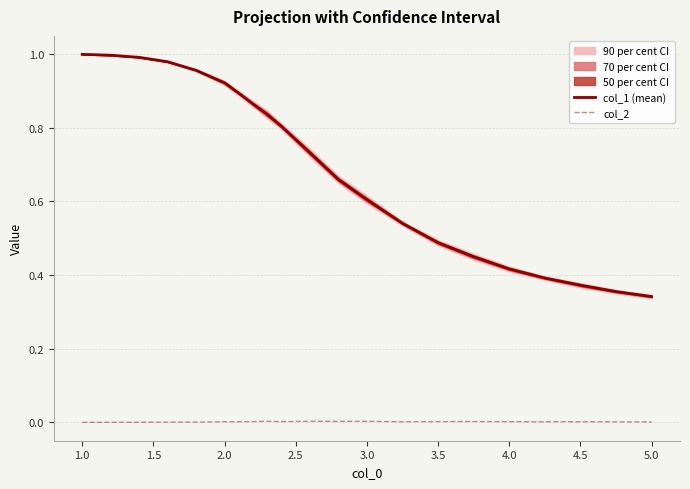

The value of col_1 (mean) at 4.0 is 0.1. True or false?

False